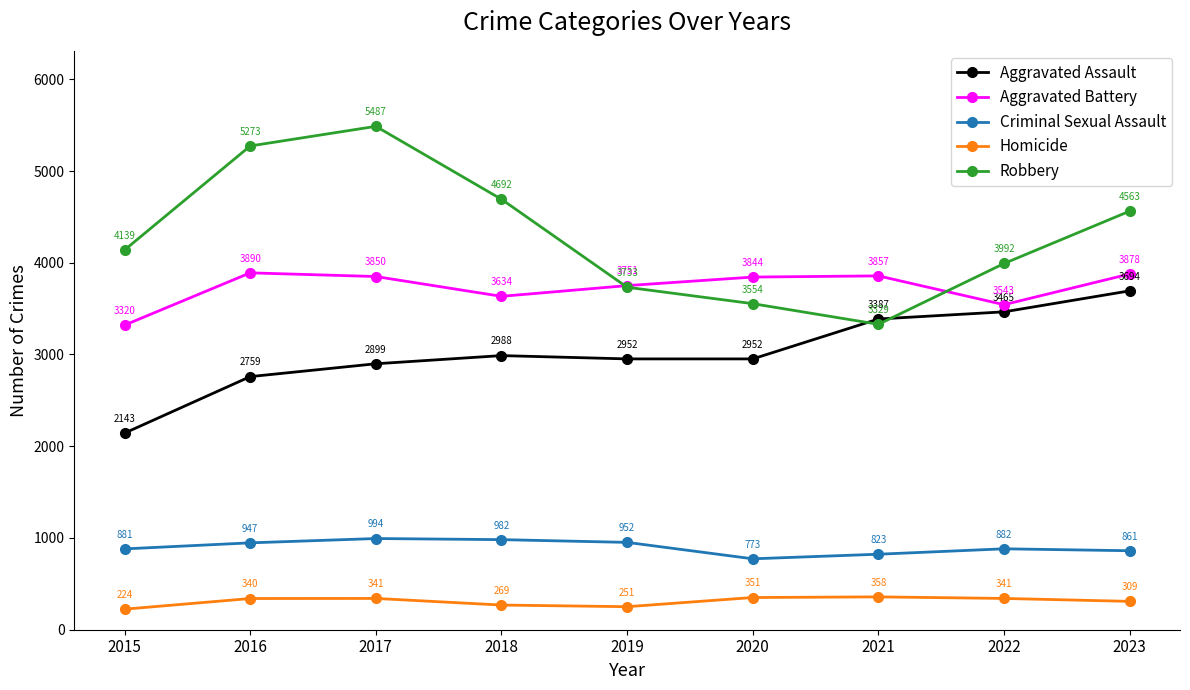

What is the value of the Aggravated Battery point at the 2nd from the left?

3890